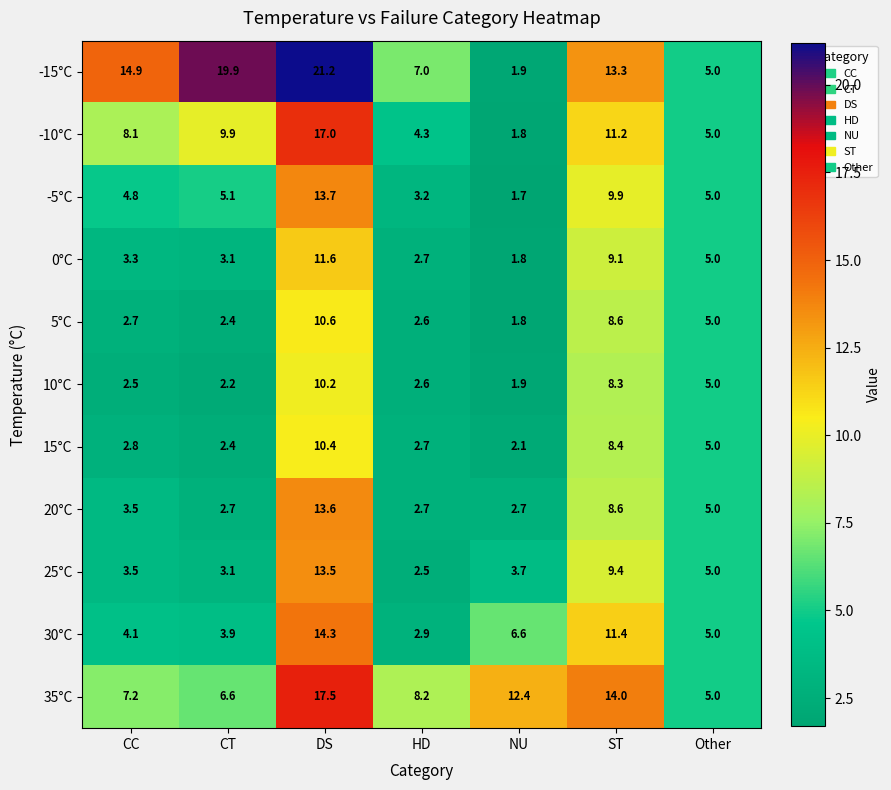

What is the total value across all series at HD?

41.4